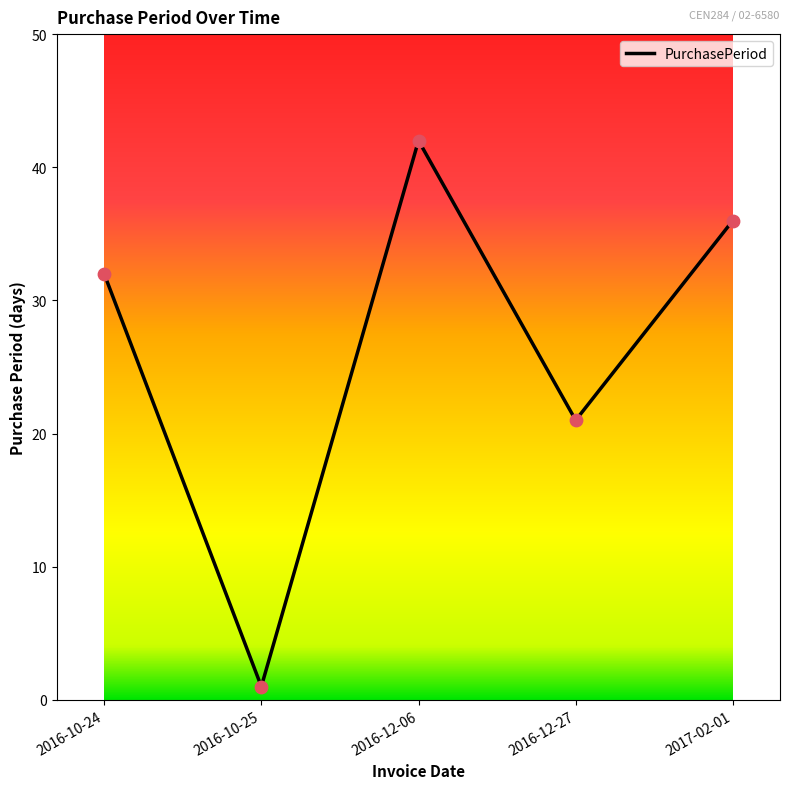

What is the ratio of the value at 2016-12-27 to the value at 2016-10-24?

0.7